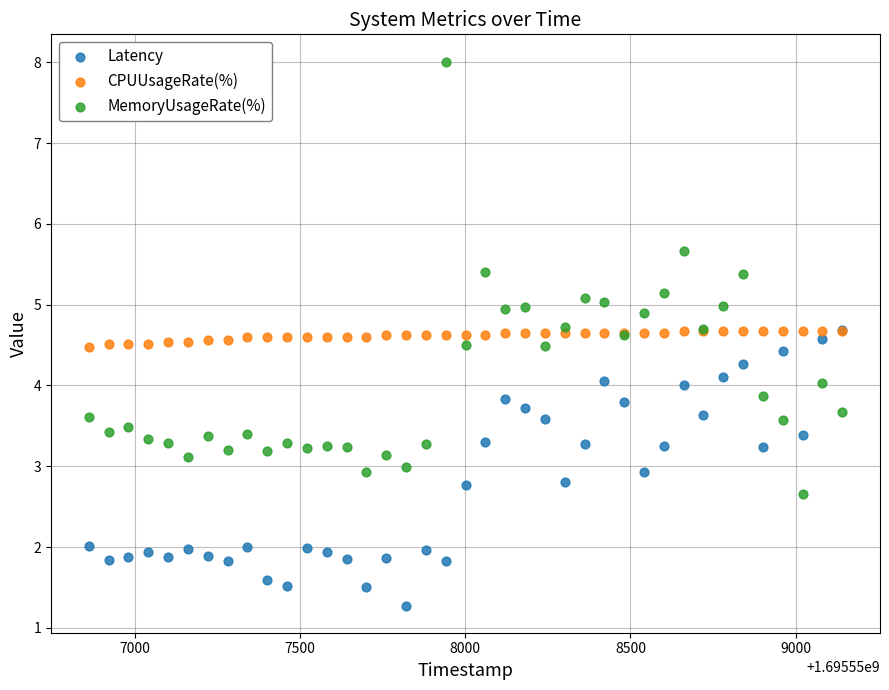

Which series contains the highest Y value?

MemoryUsageRate(%)